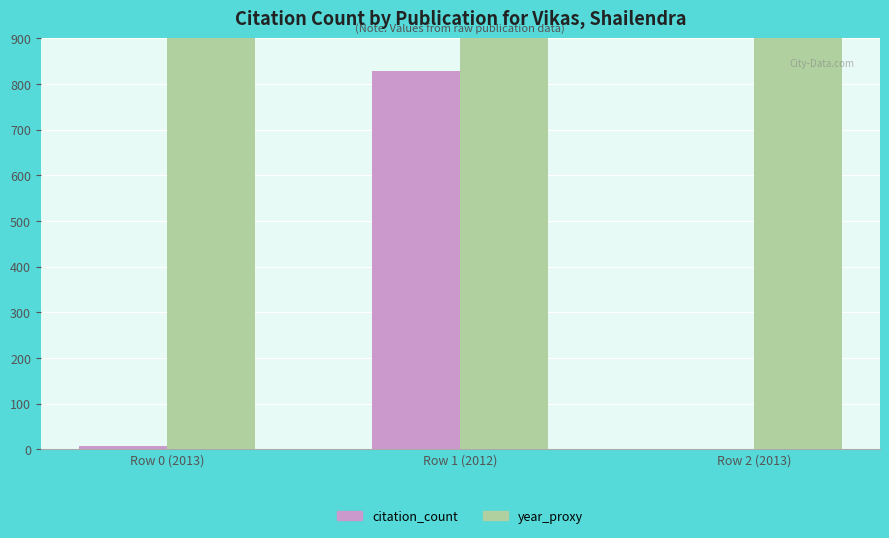

How many bars are there in each group?

2